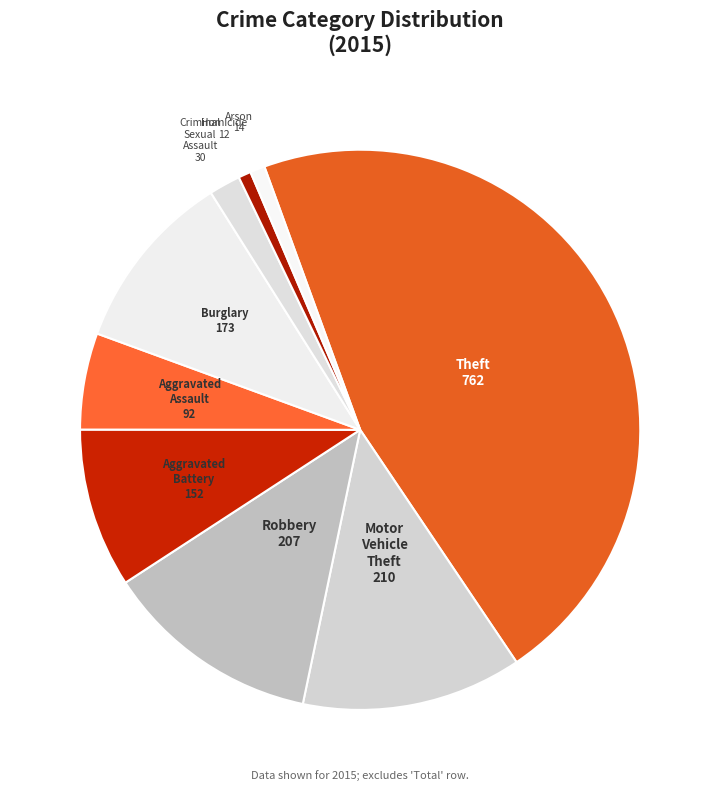

Combined, do Aggravated Assault and Motor Vehicle Theft account for over 50%?

No